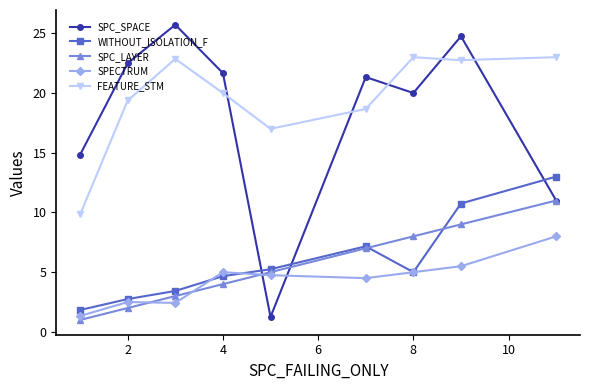

What is the difference between the maximum and minimum values in the WITHOUT_ISOLATION_F series?

11.2